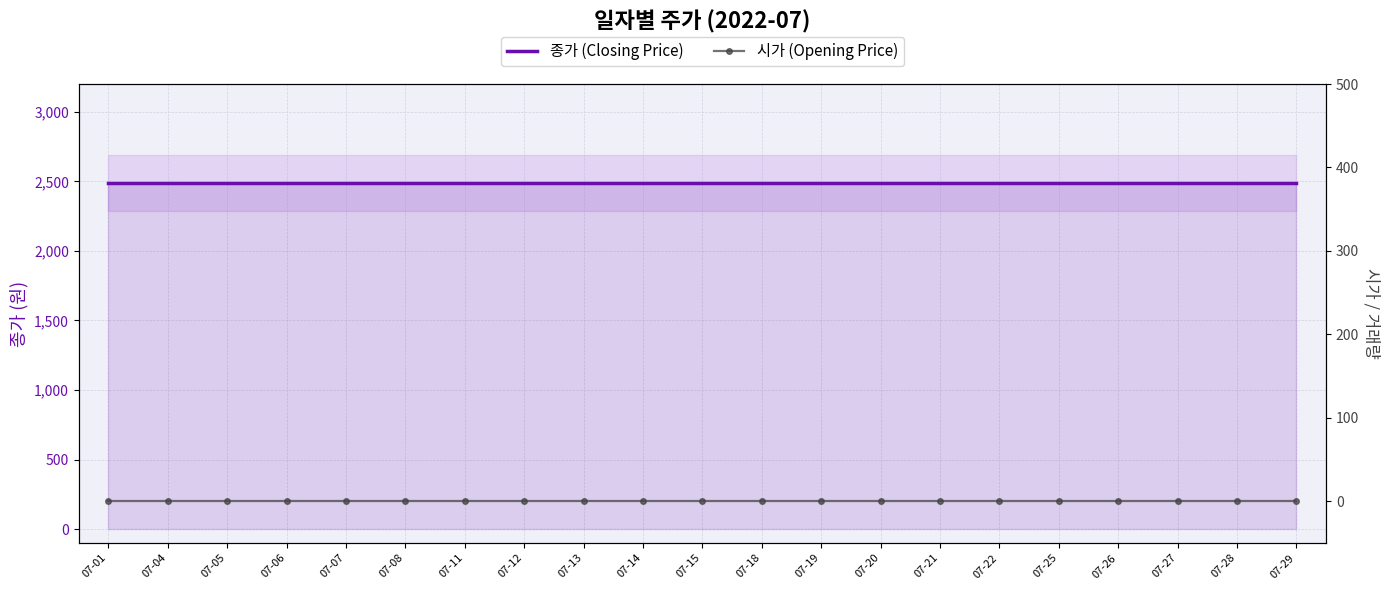

Reading left to right, what are all the values shown in this chart?

종가 (Closing Price): 07-01=2490	07-04=2490	07-05=2490	07-06=2490	07-07=2490	07-08=2490	07-11=2490	07-12=2490	07-13=2490	07-14=2490	07-15=2490	07-18=2490	07-19=2490	07-20=2490	07-21=2490	07-22=2490	07-25=2490	07-26=2490	07-27=2490	07-28=2490	07-29=2490
시가 (Opening Price): 07-01=0	07-04=0	07-05=0	07-06=0	07-07=0	07-08=0	07-11=0	07-12=0	07-13=0	07-14=0	07-15=0	07-18=0	07-19=0	07-20=0	07-21=0	07-22=0	07-25=0	07-26=0	07-27=0	07-28=0	07-29=0